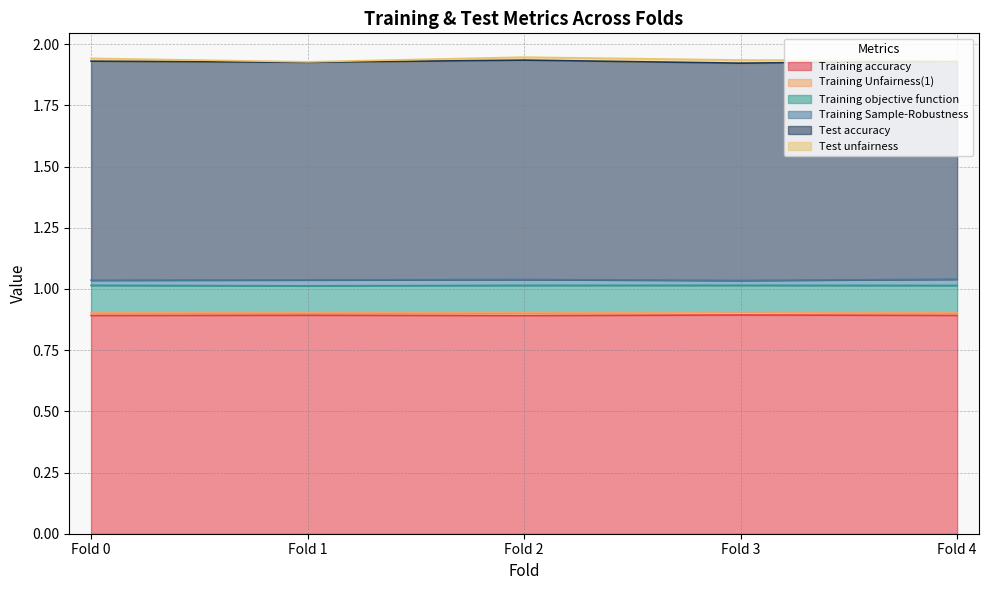

Reading left to right, list all the values displayed in this chart.

Training accuracy: Fold 0=0.9	Fold 1=0.9	Fold 2=0.9	Fold 3=0.9	Fold 4=0.9
Training Unfairness(1): Fold 0=0.0	Fold 1=0.0	Fold 2=0.0	Fold 3=0.0	Fold 4=0.0
Training objective function: Fold 0=0.1	Fold 1=0.1	Fold 2=0.1	Fold 3=0.1	Fold 4=0.1
Training Sample-Robustness: Fold 0=0.0	Fold 1=0.0	Fold 2=0.0	Fold 3=0.0	Fold 4=0.0
Test accuracy: Fold 0=0.9	Fold 1=0.9	Fold 2=0.9	Fold 3=0.9	Fold 4=0.9
Test unfairness: Fold 0=0.0	Fold 1=0.0	Fold 2=0.0	Fold 3=0.0	Fold 4=0.0